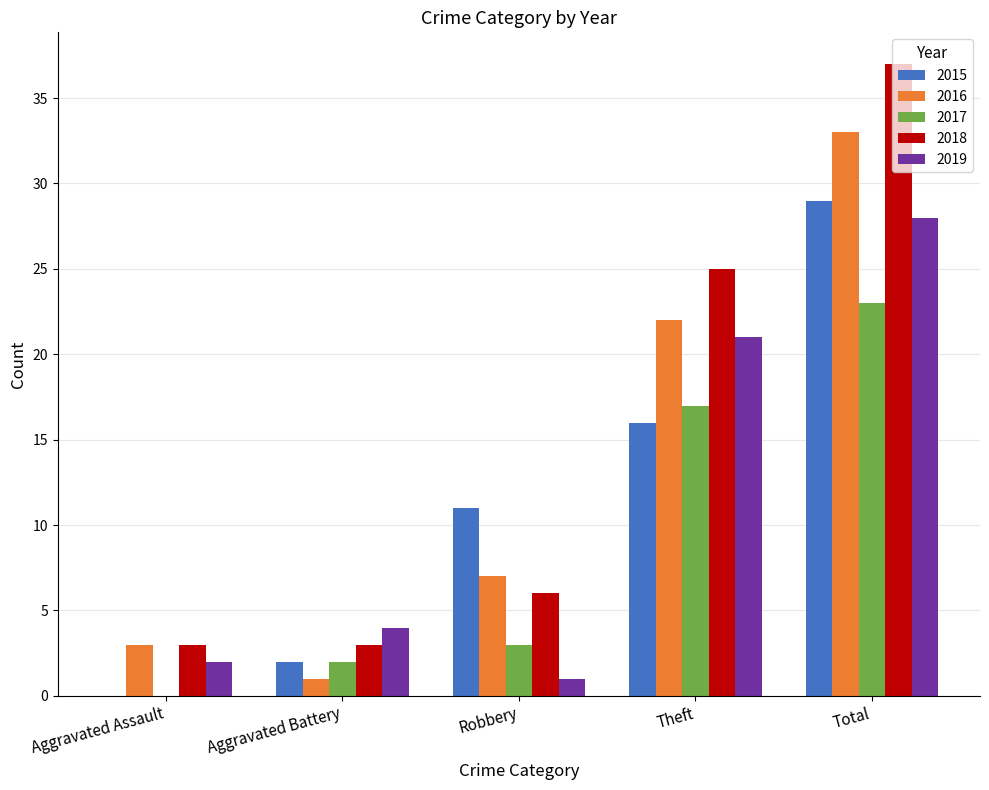

What is the sum of all 2018 values?

74